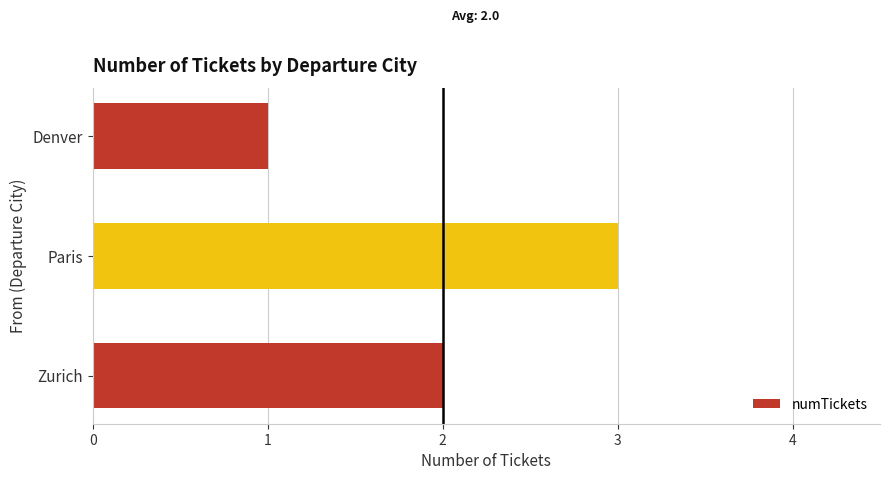

What is the average value?

2